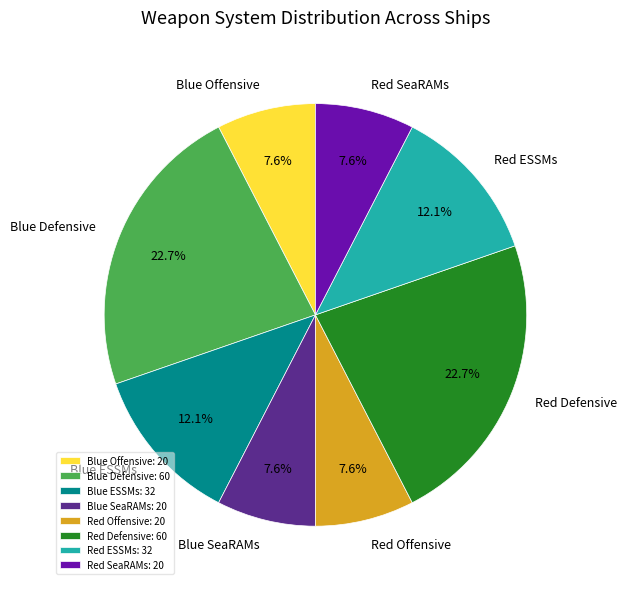

Count the number of slices in the pie.

8